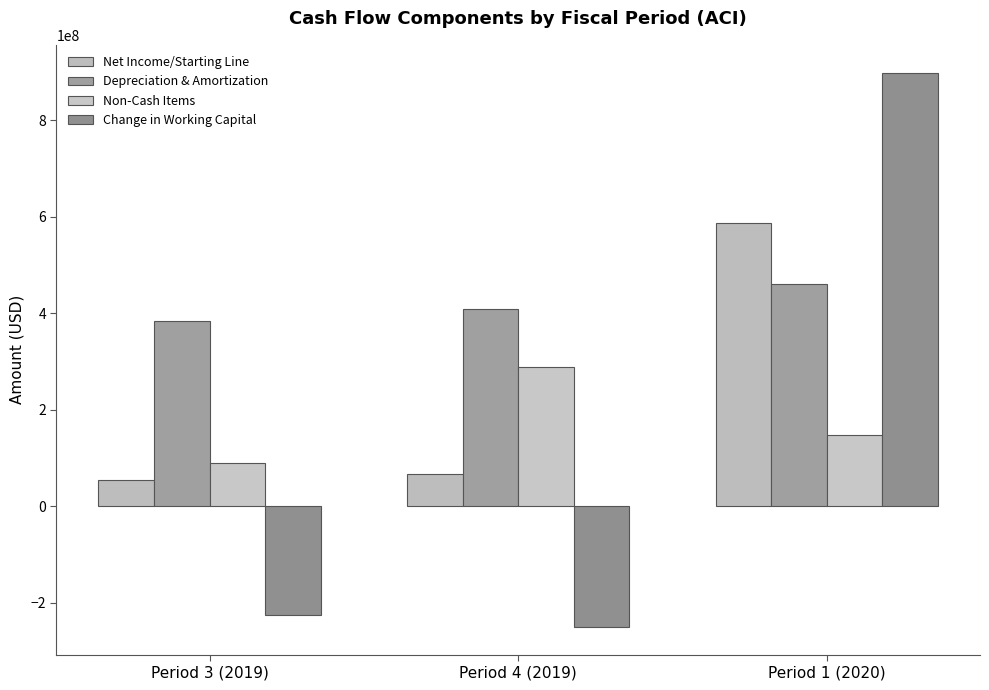

Reading right to left, extract all data points from this chart.

Net Income/Starting Line: Period 1 (2020)=586200000	Period 4 (2019)=67800000	Period 3 (2019)=54800000
Depreciation & Amortization: Period 1 (2020)=460100000	Period 4 (2019)=409400000	Period 3 (2019)=384300000
Non-Cash Items: Period 1 (2020)=146800000	Period 4 (2019)=289499999	Period 3 (2019)=88900000
Change in Working Capital: Period 1 (2020)=898800000	Period 4 (2019)=-249800000	Period 3 (2019)=-225800000